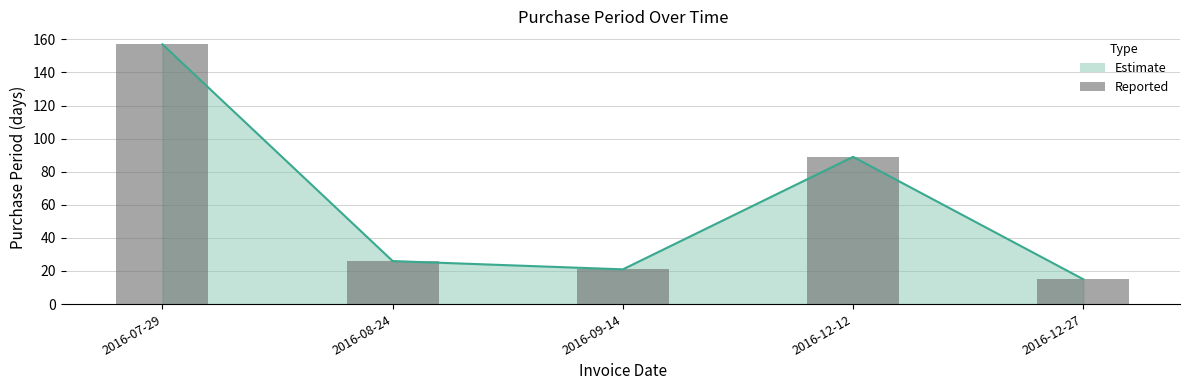

What position from the left is 2016-09-14?

3